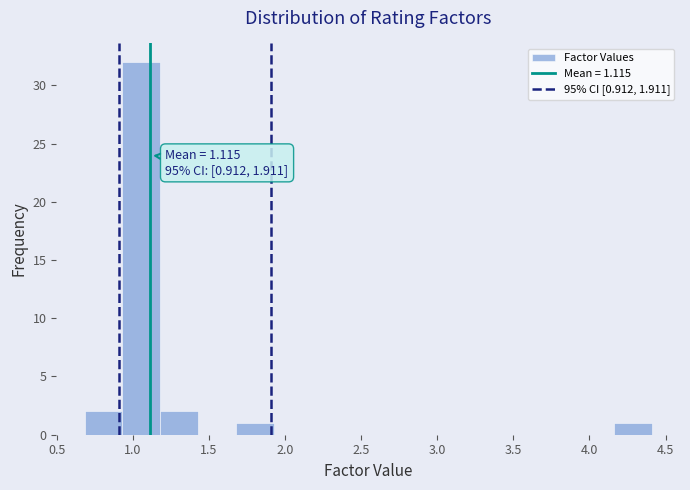

Over which range of the x-axis is the bar tallest?

0.95 to 1.20